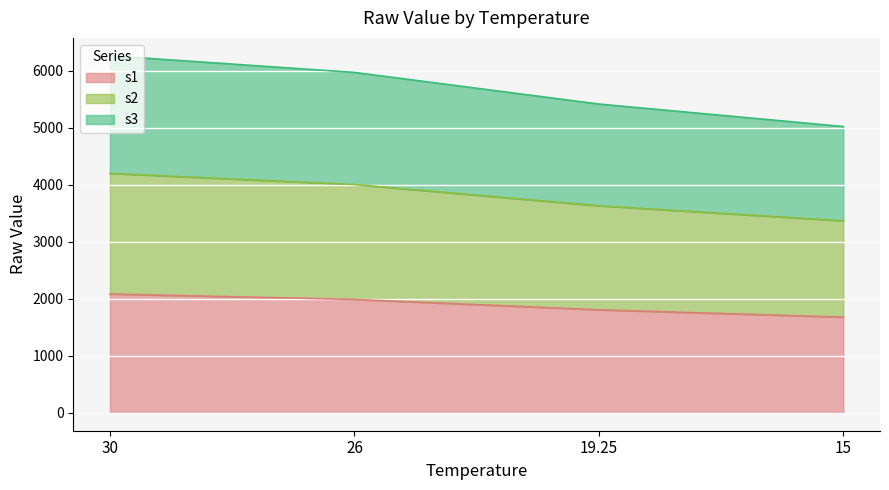

Rank the series by their maximum value, from highest to lowest.

s3, s2, s1